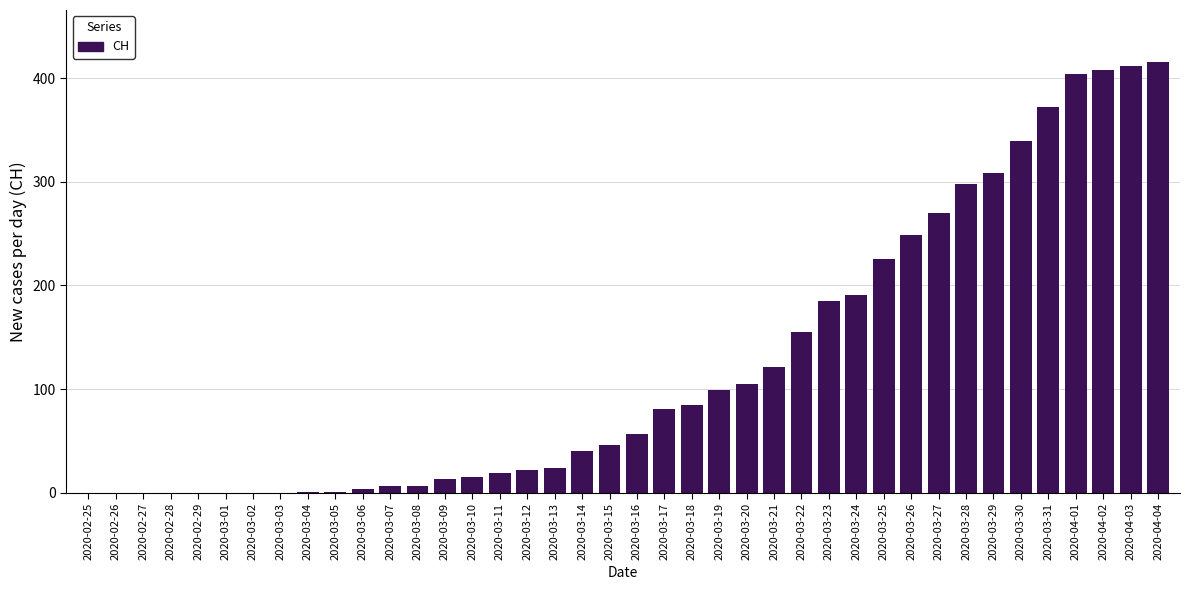

Which has a higher value, 2020-03-18 or 2020-04-04?

2020-04-04